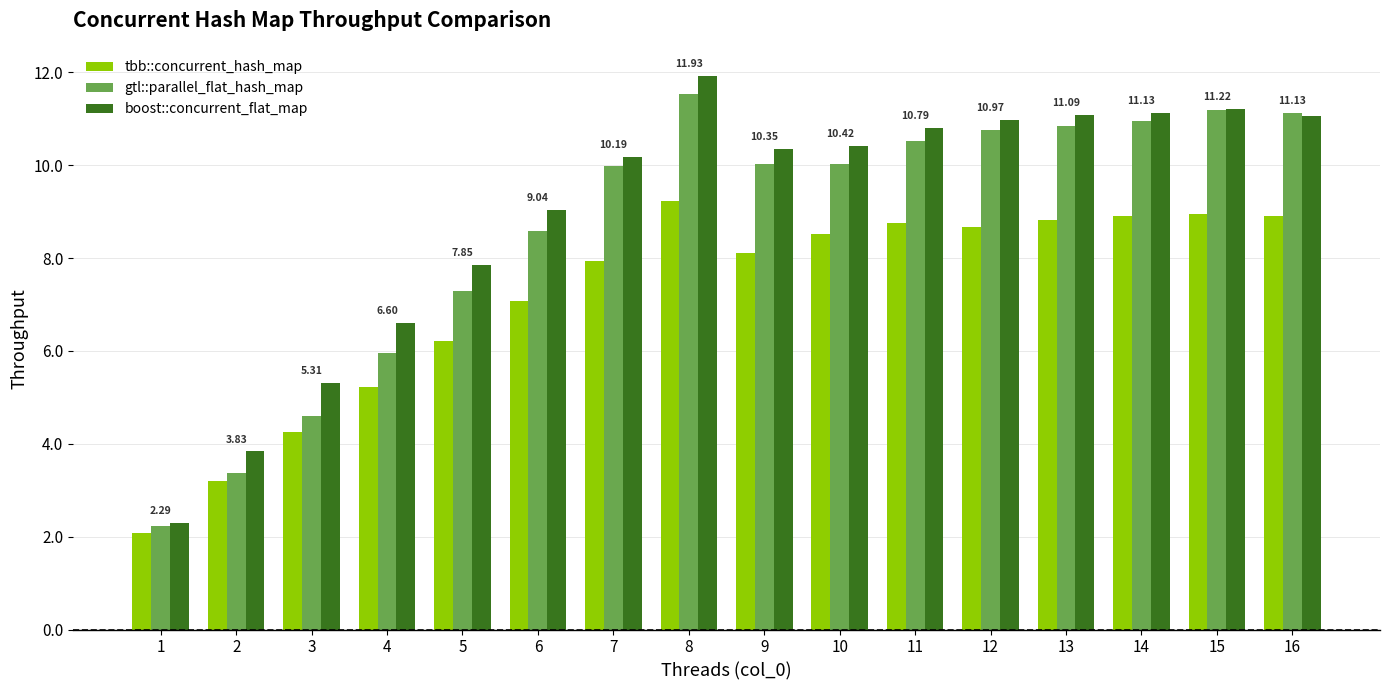

What is the minimum value for boost::concurrent_flat_map?

2.3